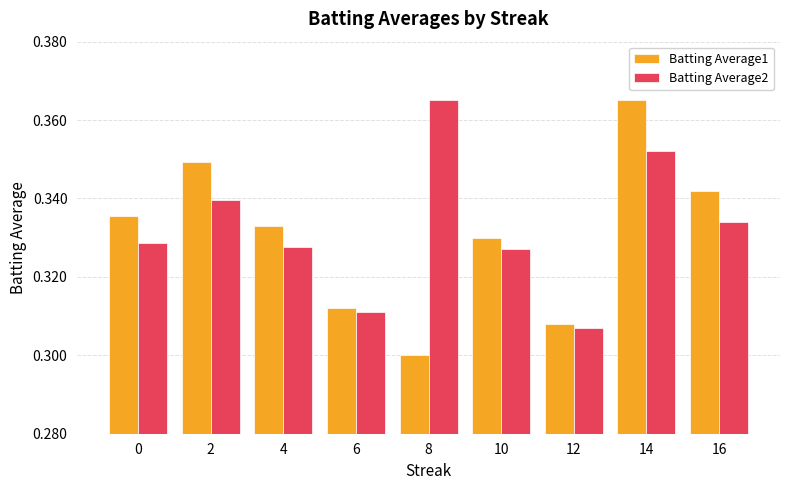

True or false: Batting Average1 has a value of 0.3 at 4.

True